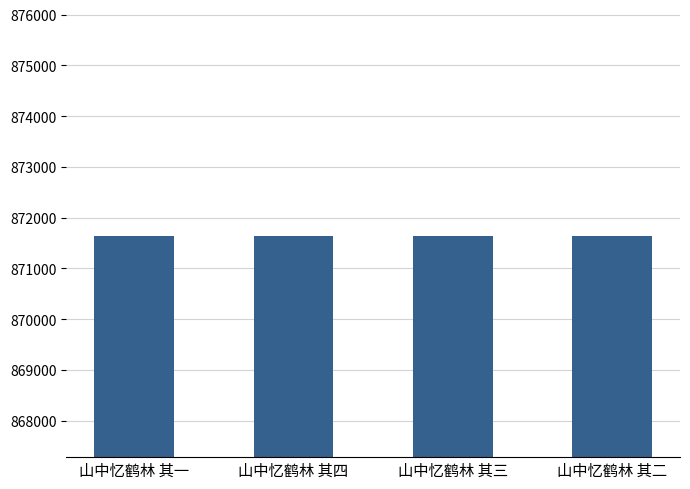

Count the values in the range 871642 to 871644.

3